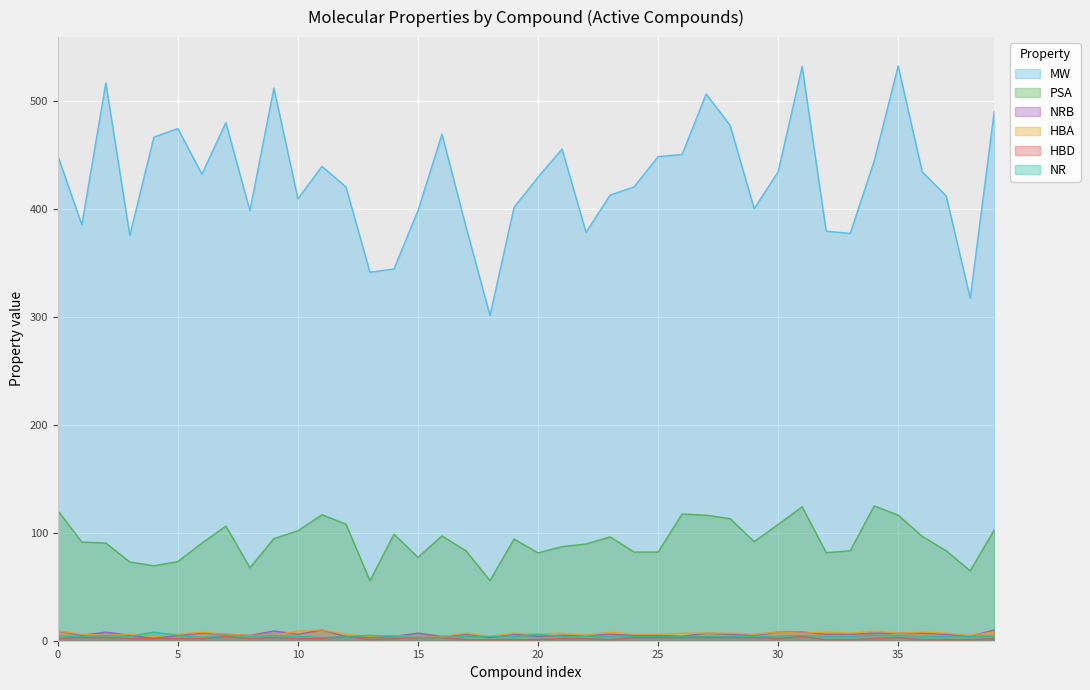

What is the approximate value of MW at CHEMBL201511?

378.4